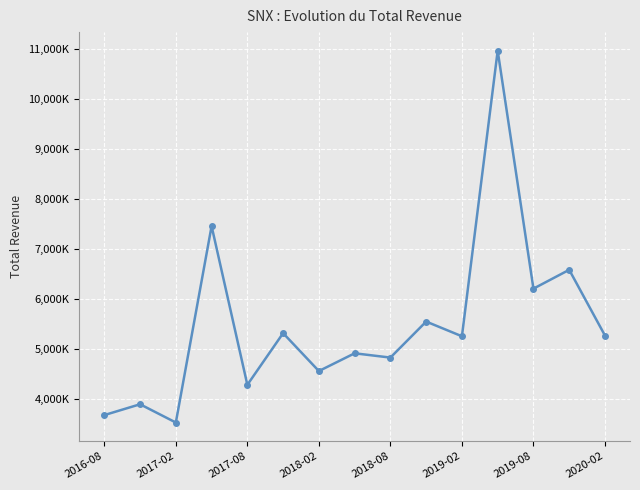

Does the chart display data point markers on the line(s)?

Yes